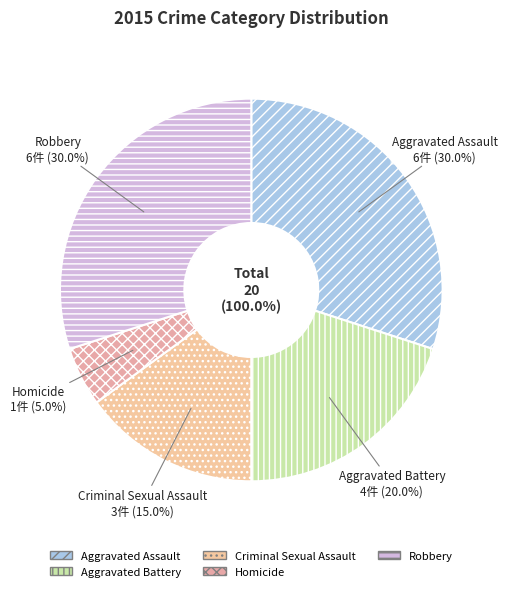

Is the sum of Criminal Sexual Assault and Robbery greater than half?

No